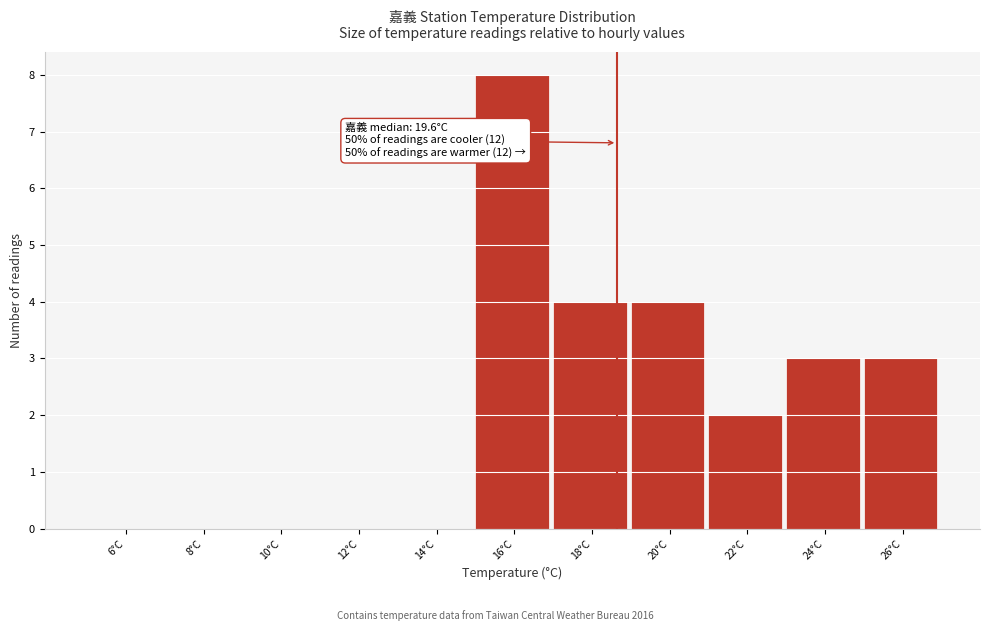

Reading right to left, what are all the values shown in this chart?

26°C=3	24°C=3	22°C=2	20°C=4	18°C=4	16°C=8	14°C=0	12°C=0	10°C=0	8°C=0	6°C=0